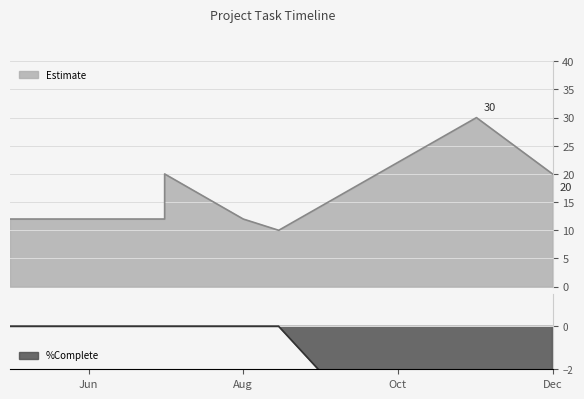

Is the value of %Complete at 2019-08-15 greater than the value of Estimate at 2019-12-01?

No